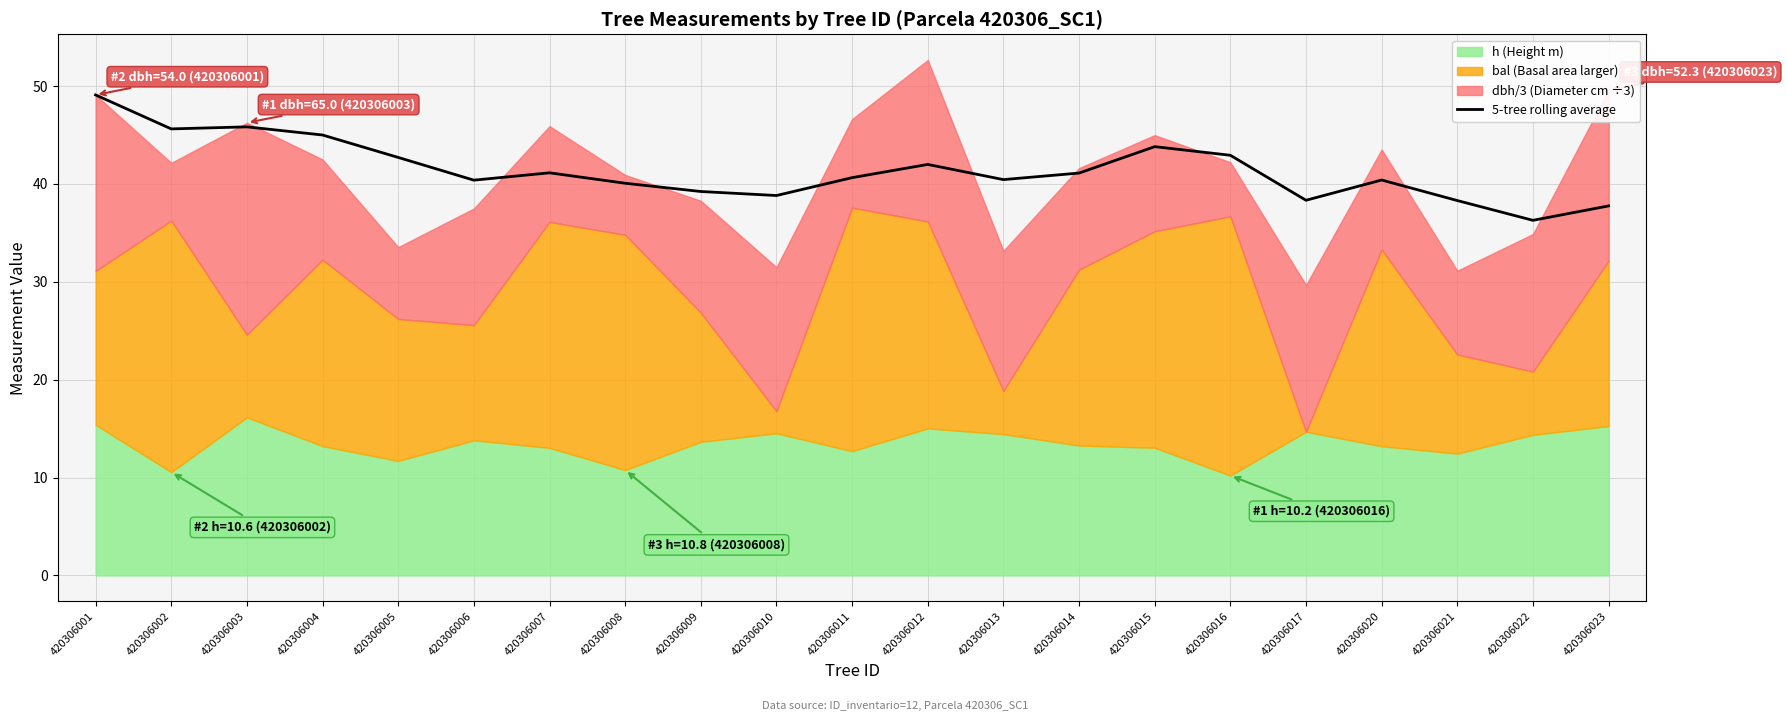

Which label corresponds to the largest value in the chart?

420306001